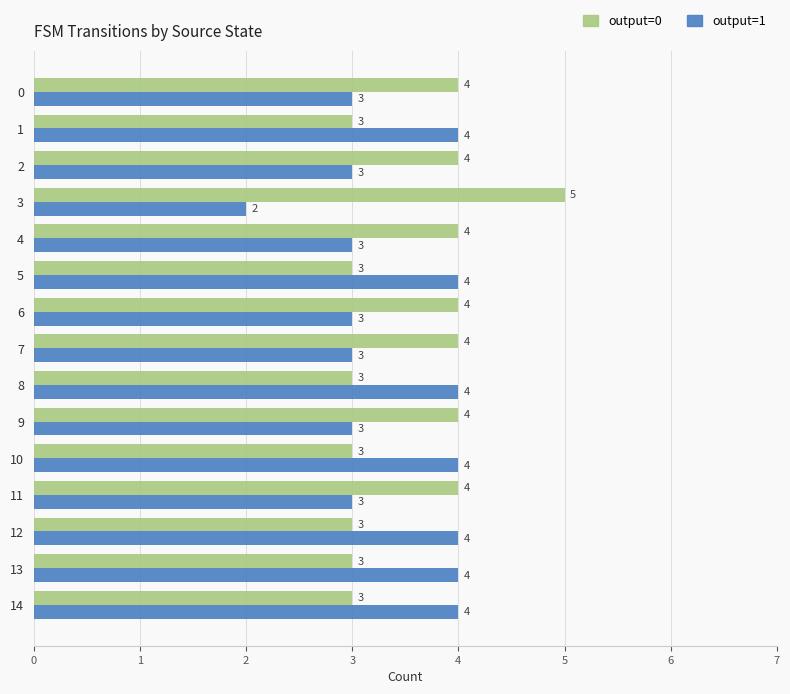

The value of output=0 at 11 is 2. True or false?

False